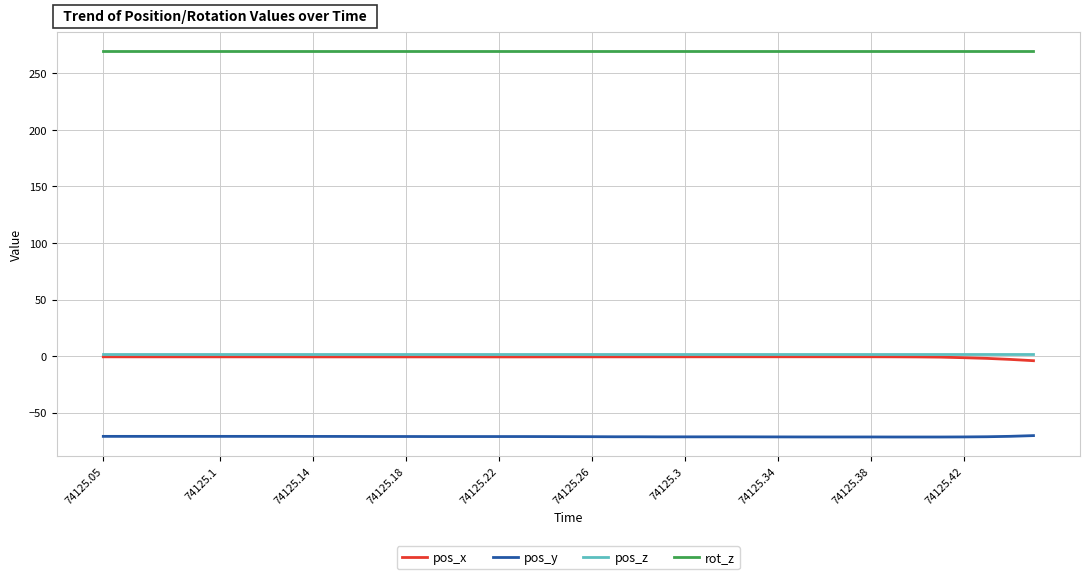

True or false: pos_z and pos_y intersect in this chart.

False